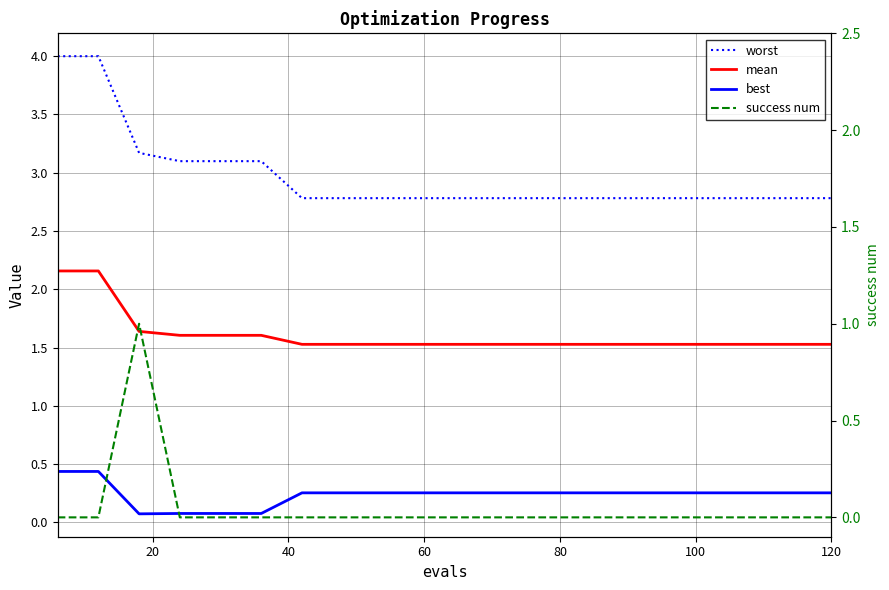

Which series has the largest range (max minus min)?

worst